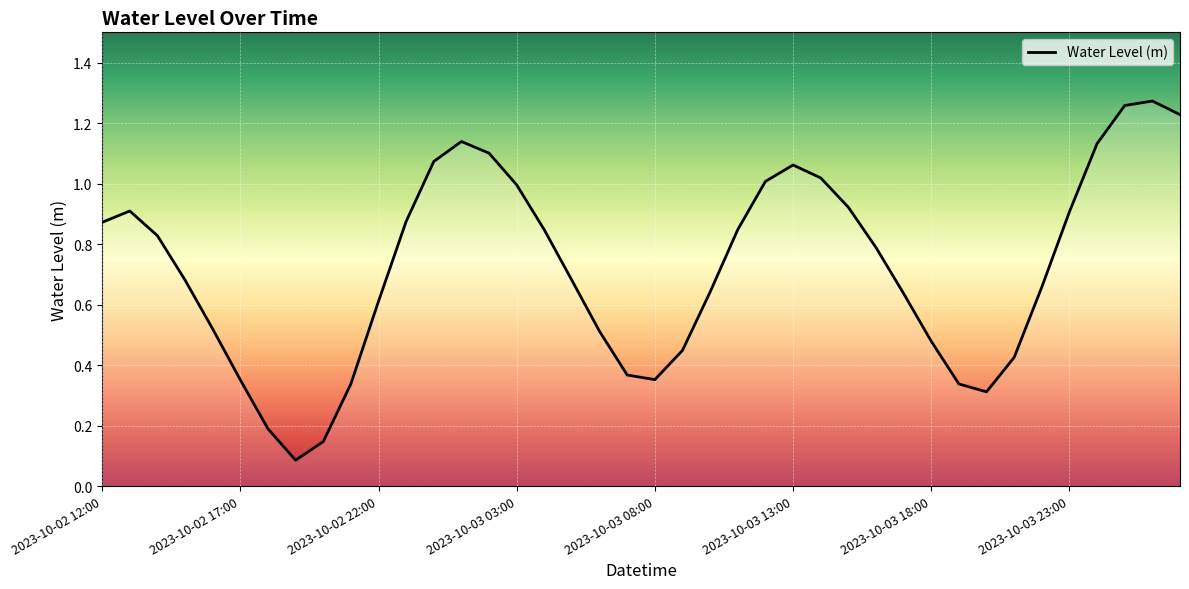

Is this an area chart (filled region under the line)?

Yes